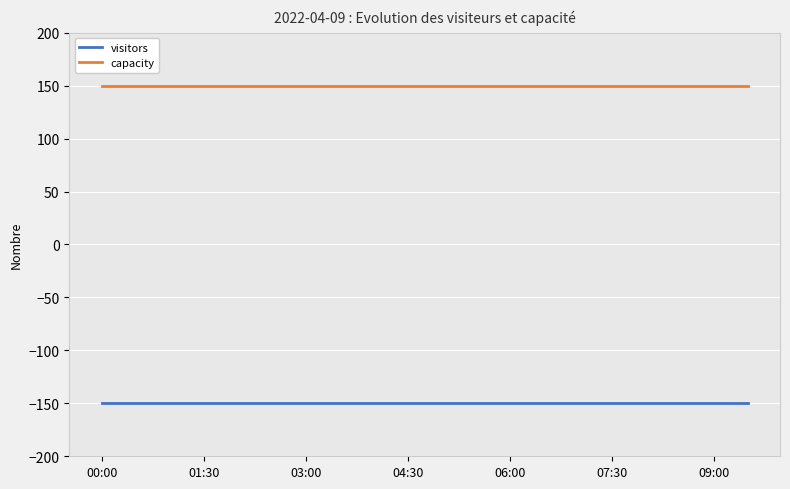

Rank the series by their average value, from lowest to highest.

visitors, capacity